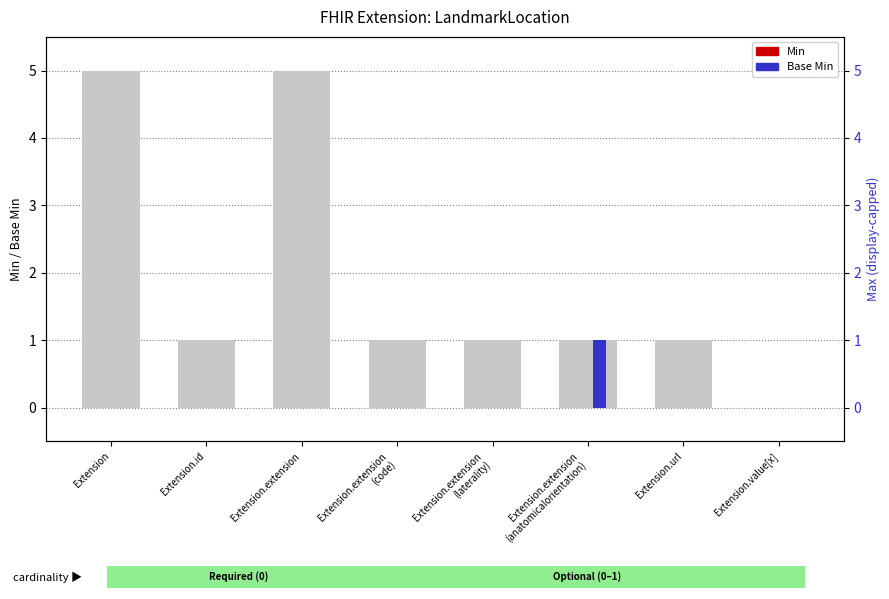

Which category has the lowest value in the Base Min series?

Extension